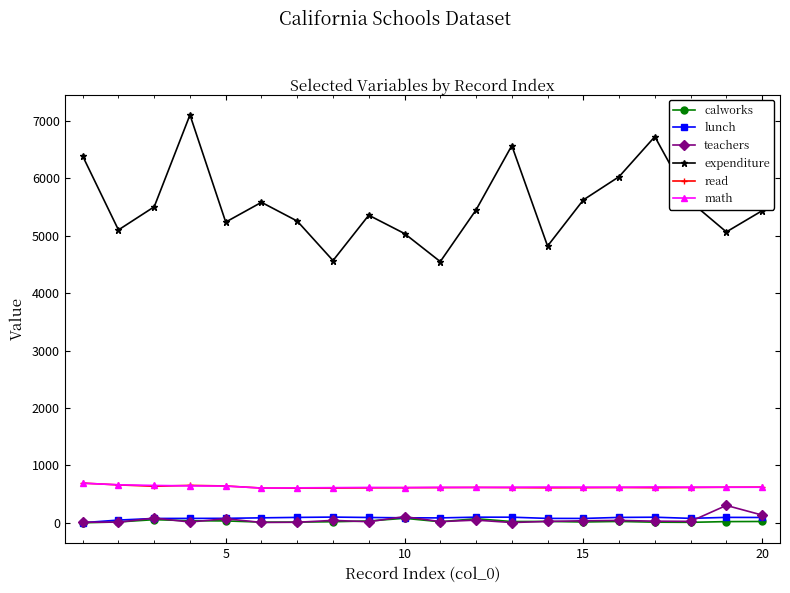

What is the difference between the second highest and second lowest values in the calworks series?

63.2